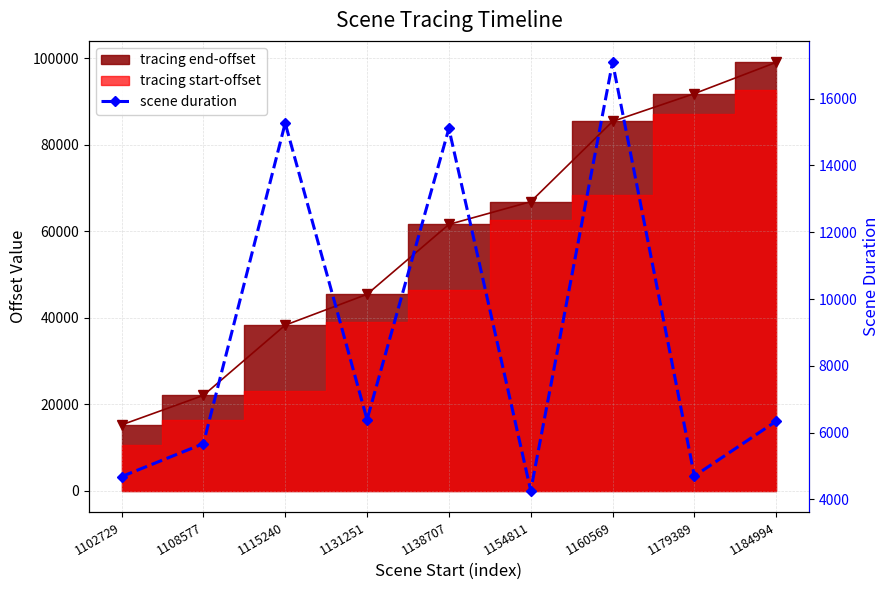

What is the value of the 3rd point from the left?

15266